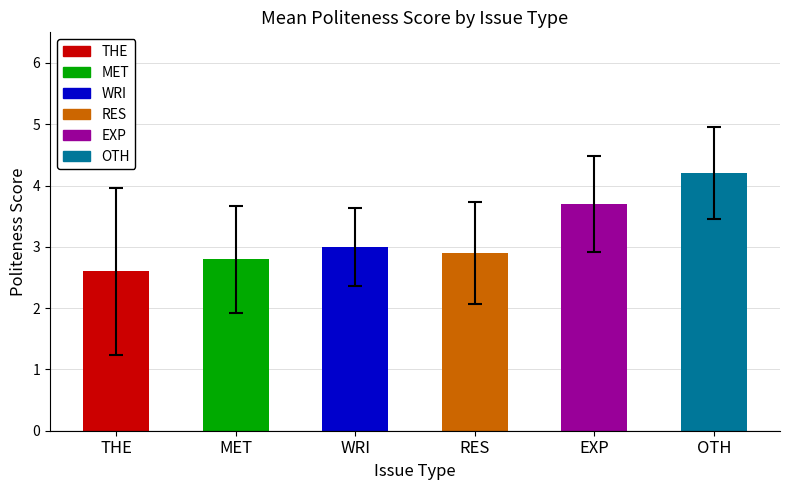

Read the value at RES.

2.9